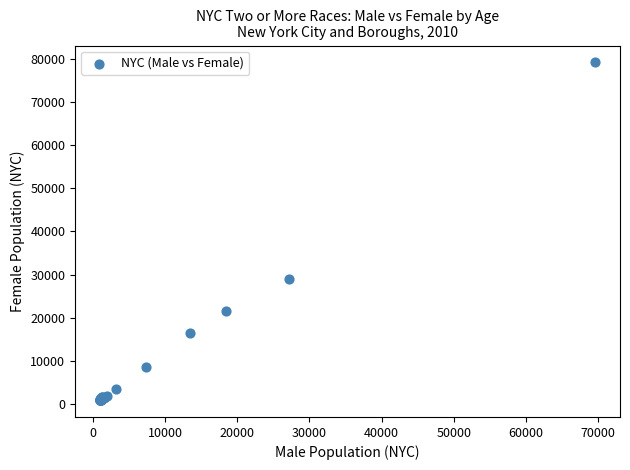

What Y value in the scatter plot is closest to 40012?

28948